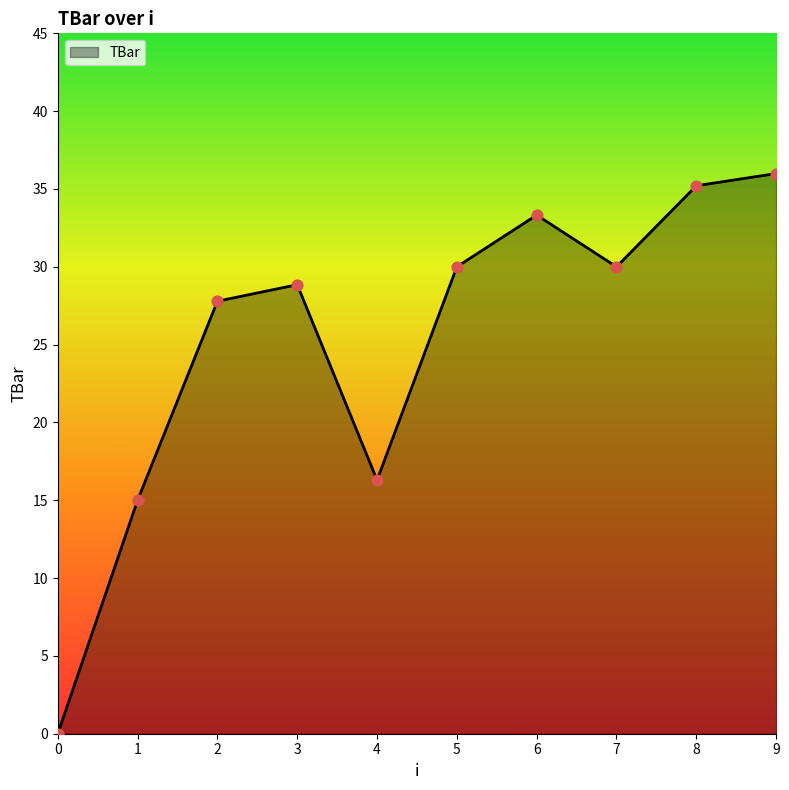

What is the change in value from 1 to 8?

+20.2